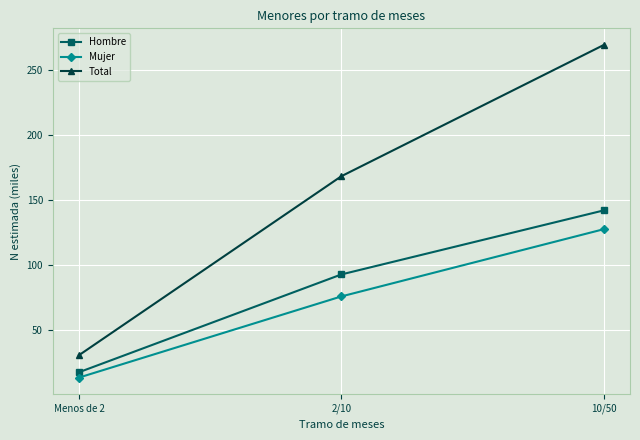

How many values in the Hombre series exceed 92?

2